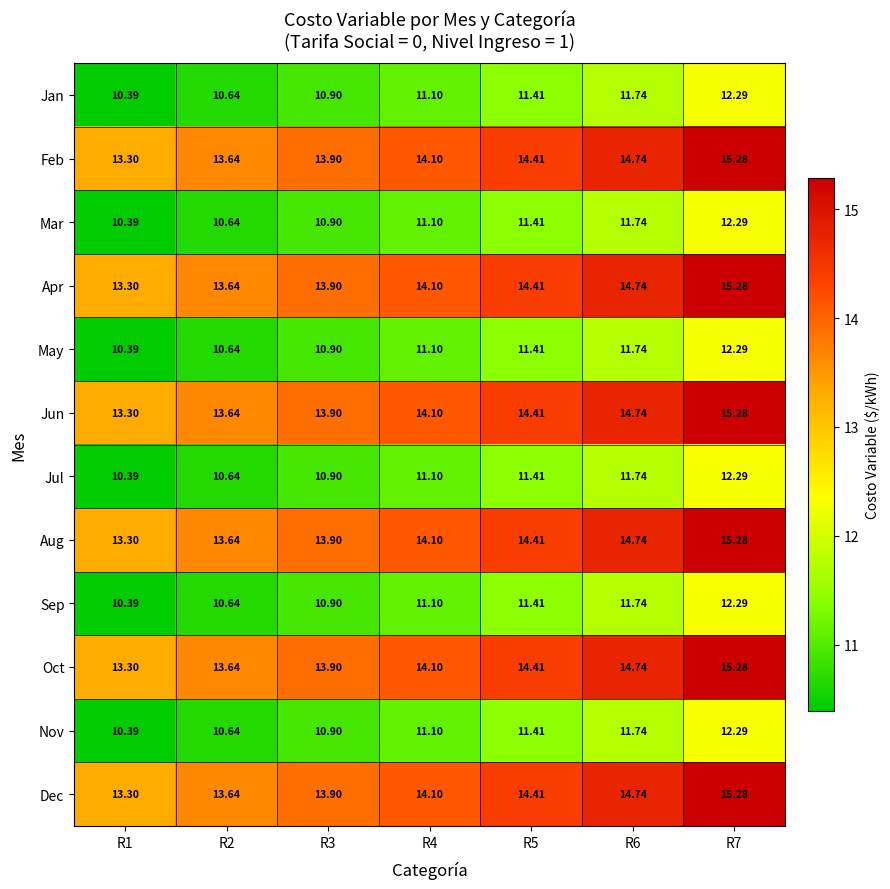

Is the value of Feb at R7 greater than the value of Sep at R5?

Yes